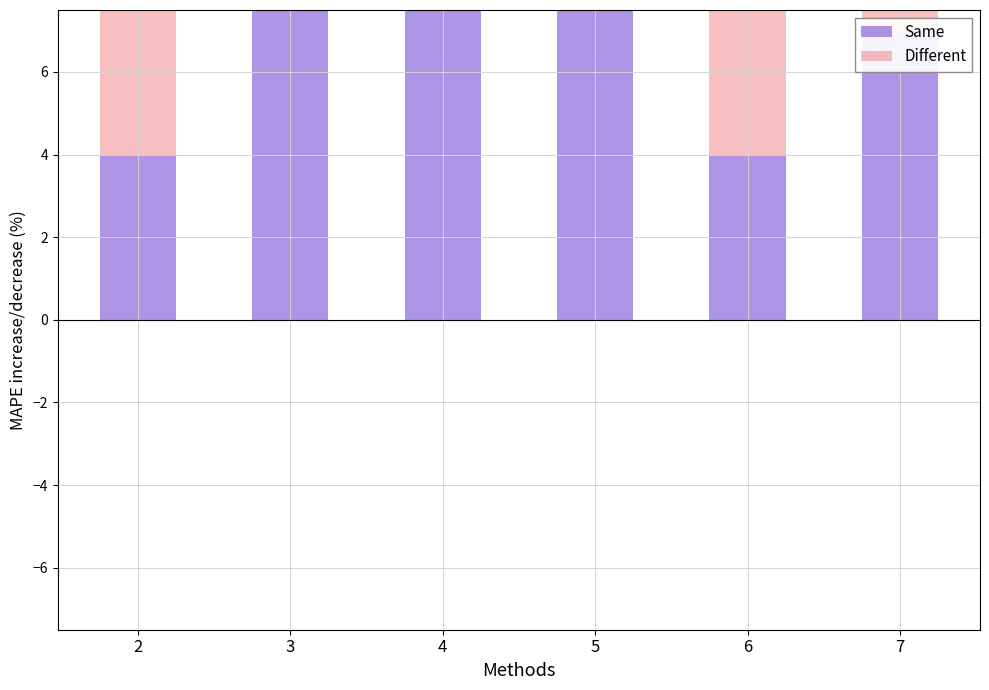

What is the sum of the Same values at 2 and 7?

11